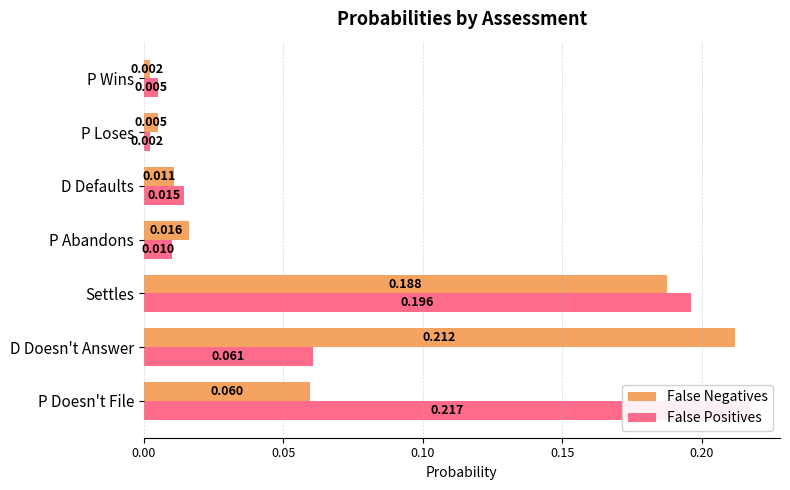

True or false: False Positives has a value of 0.0 at D Doesn't Answer.

False